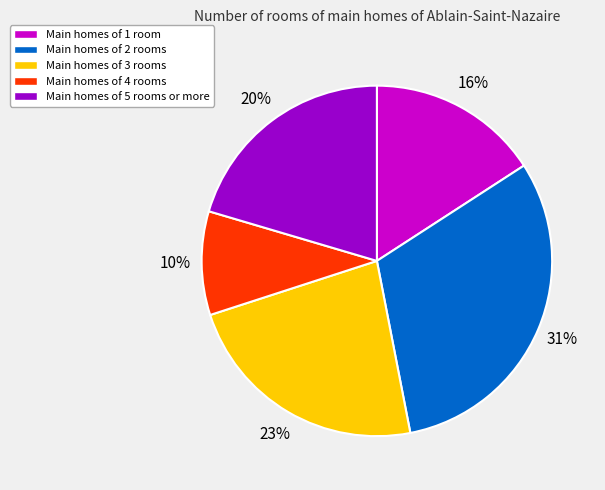

Is there a majority slice in this chart?

No